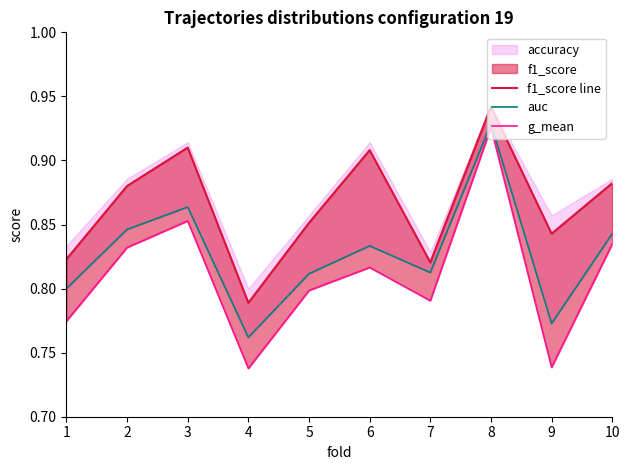

Reading right to left, list all the values displayed in this chart.

f1_score line: 10=0.9	9=0.8	8=0.9	7=0.8	6=0.9	5=0.9	4=0.8	3=0.9	2=0.9	1=0.8
auc: 10=0.8	9=0.8	8=0.9	7=0.8	6=0.8	5=0.8	4=0.8	3=0.9	2=0.8	1=0.8
g_mean: 10=0.8	9=0.7	8=0.9	7=0.8	6=0.8	5=0.8	4=0.7	3=0.9	2=0.8	1=0.8